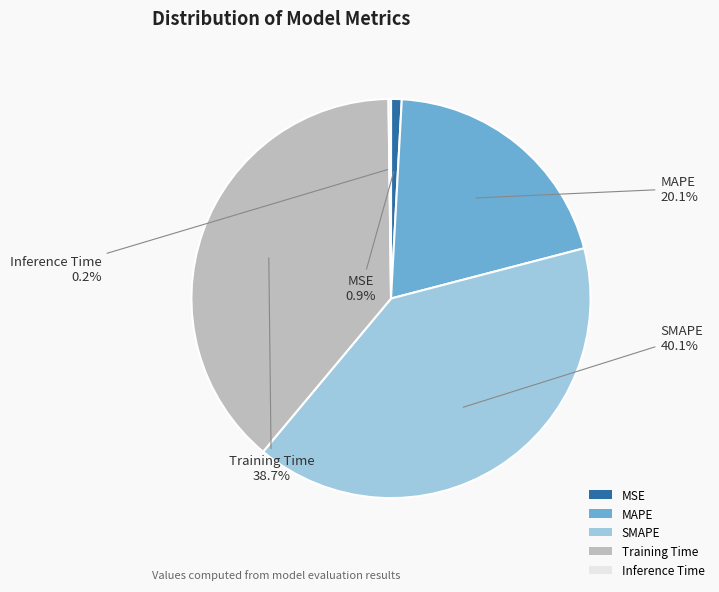

Is it true that MSE is 14% of the pie?

False